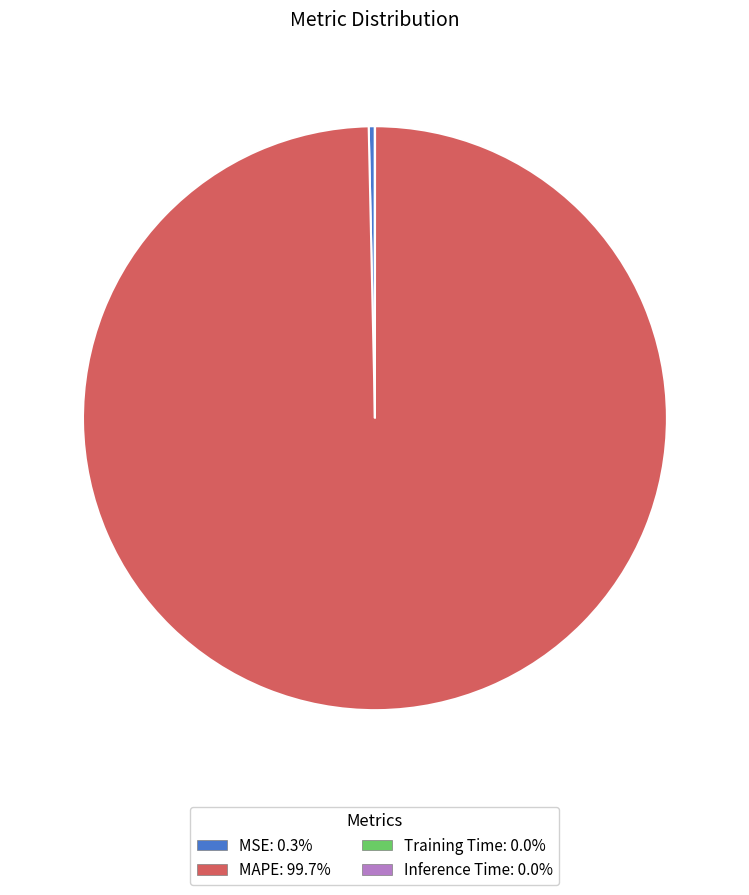

Which slice is the largest?

MAPE